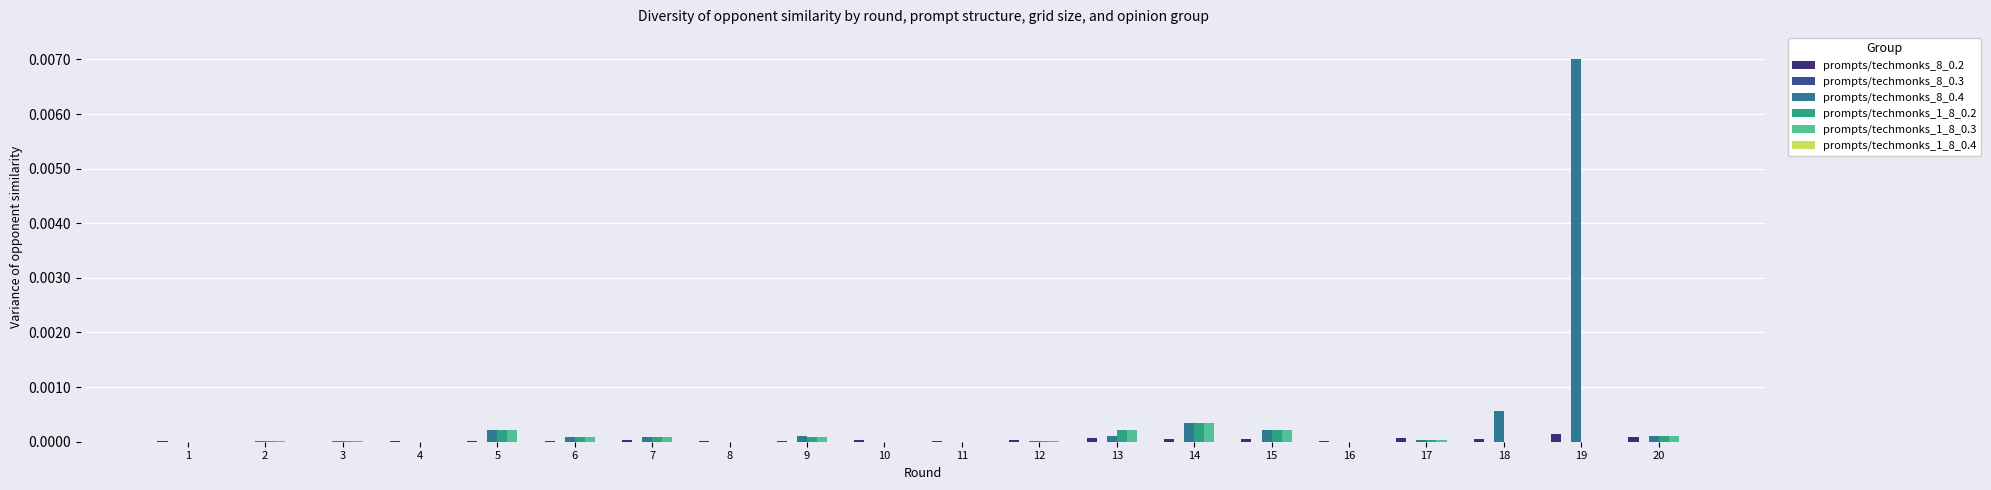

Which label corresponds to the largest value in the chart?

19